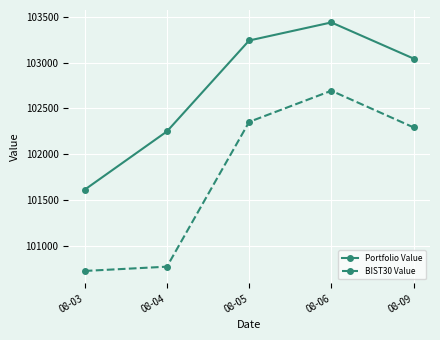

The BIST30 Value series shows 102354.0 at 08-05. True or false?

True